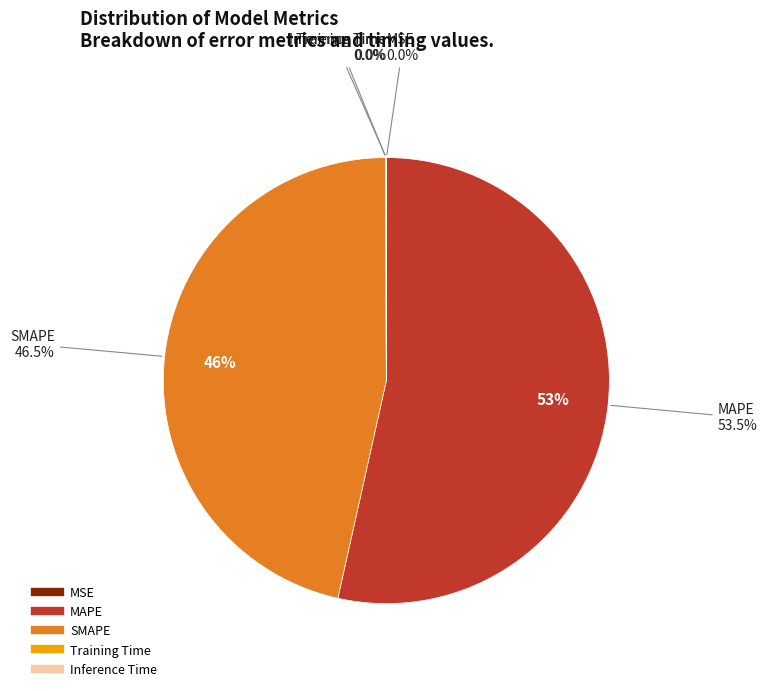

Which category has the biggest portion of the pie?

MAPE